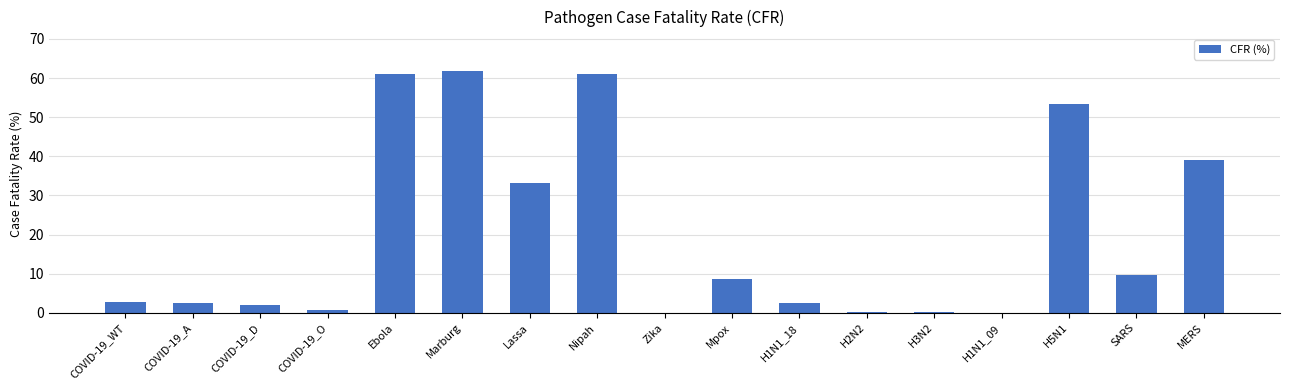

What is the greatest value displayed?

61.9